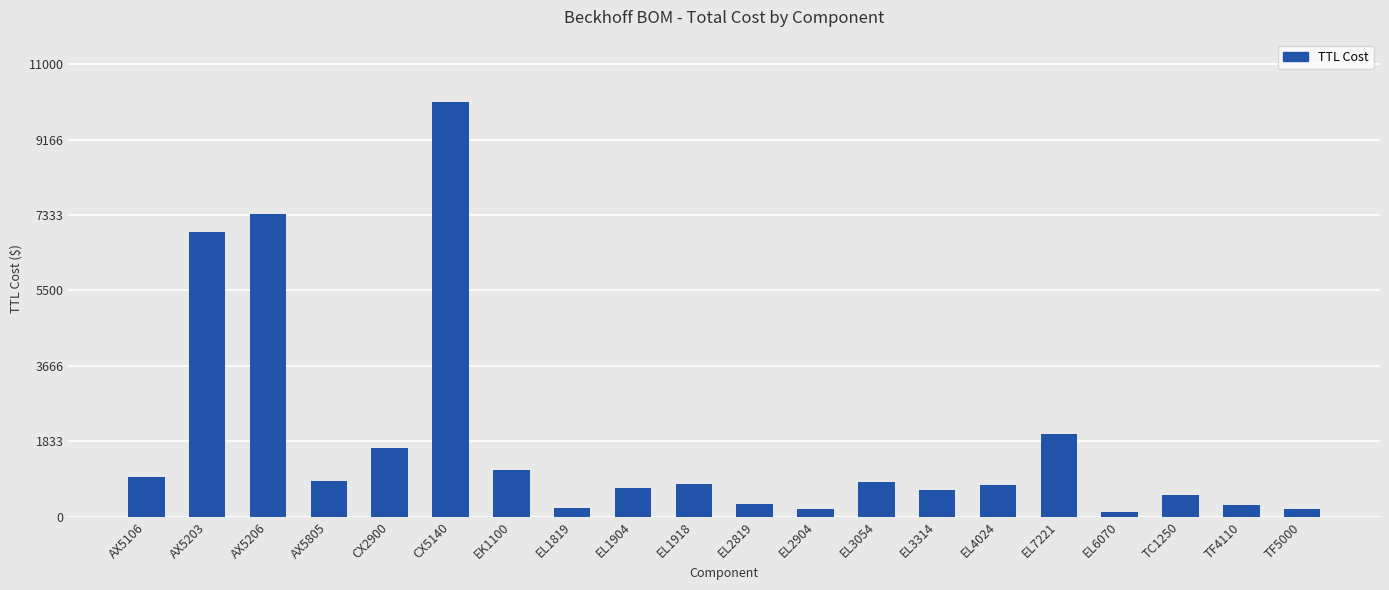

What is the difference between the maximum and minimum values?

9984.8